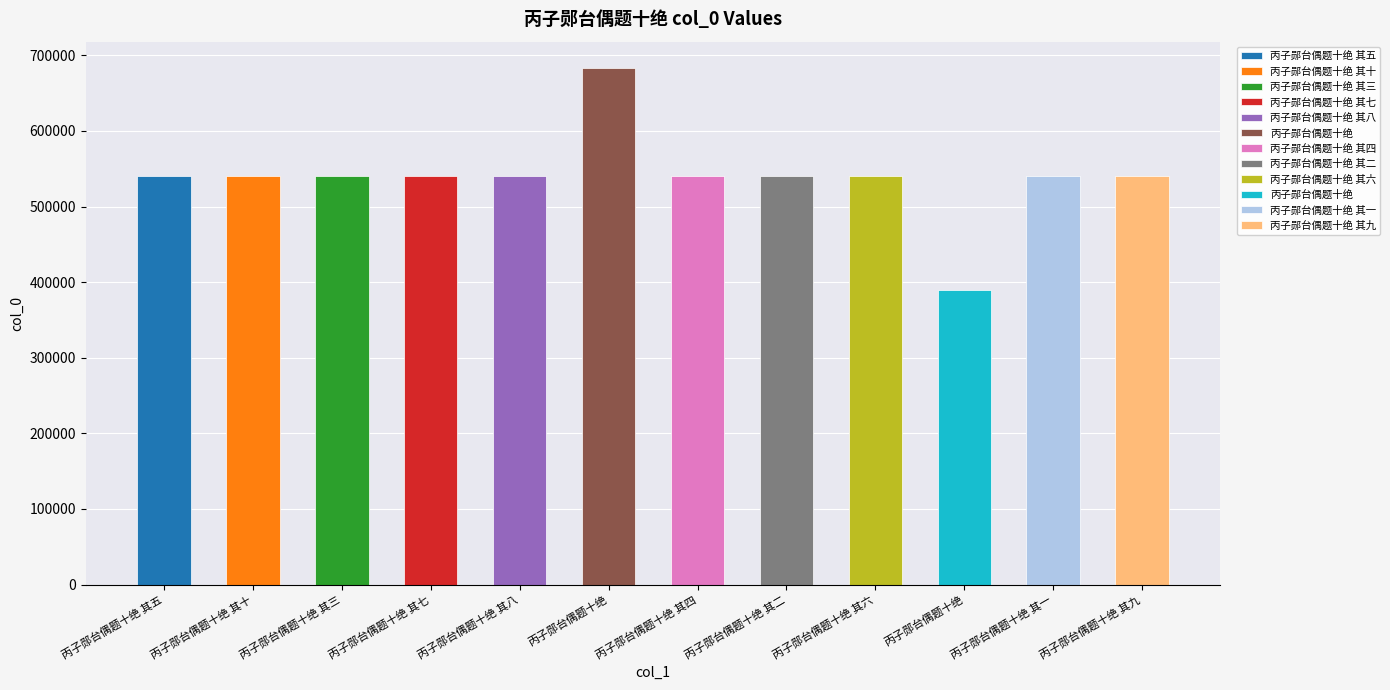

Between 丙子郧台偶题十绝 其二 and 丙子郧台偶题十绝 其七, which is larger?

丙子郧台偶题十绝 其七